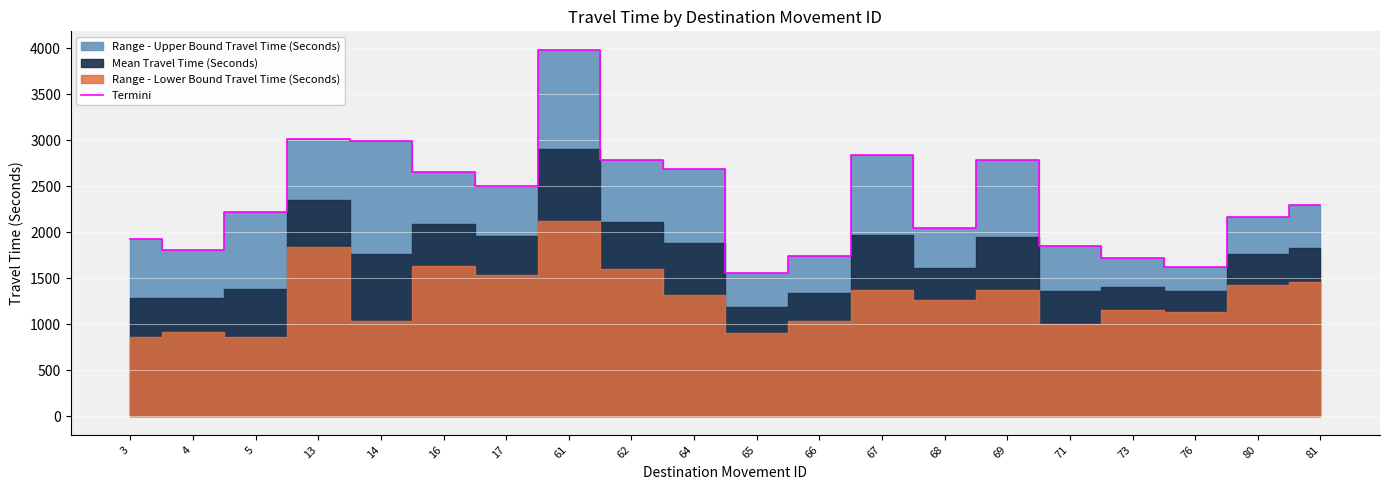

Rank the categories by value from highest to lowest.

61, 13, 14, 67, 62, 69, 64, 16, 17, 81, 5, 80, 68, 3, 71, 4, 66, 73, 76, 65